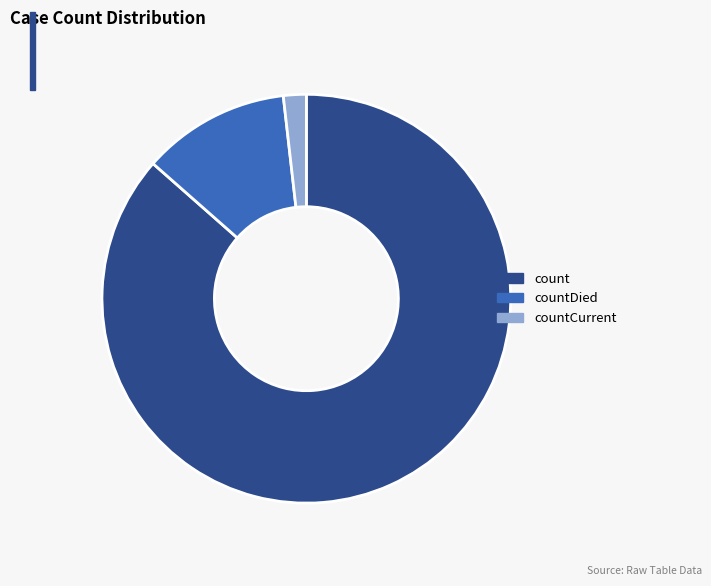

Which category has the biggest portion of the pie?

count